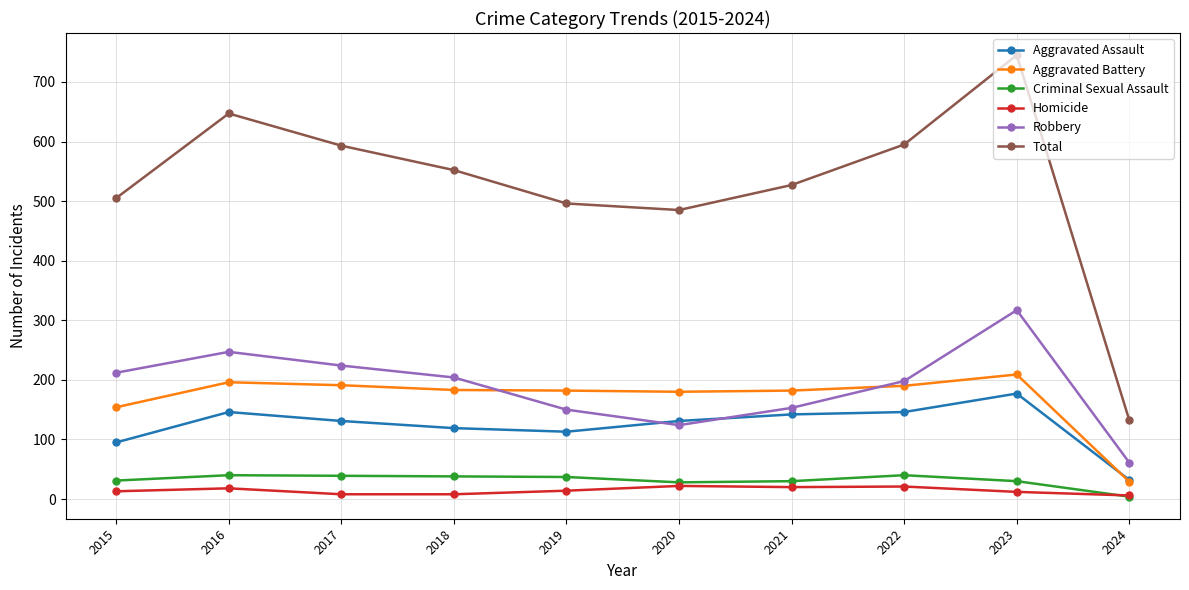

What is the difference between the maximum and minimum values in the Criminal Sexual Assault series?

36